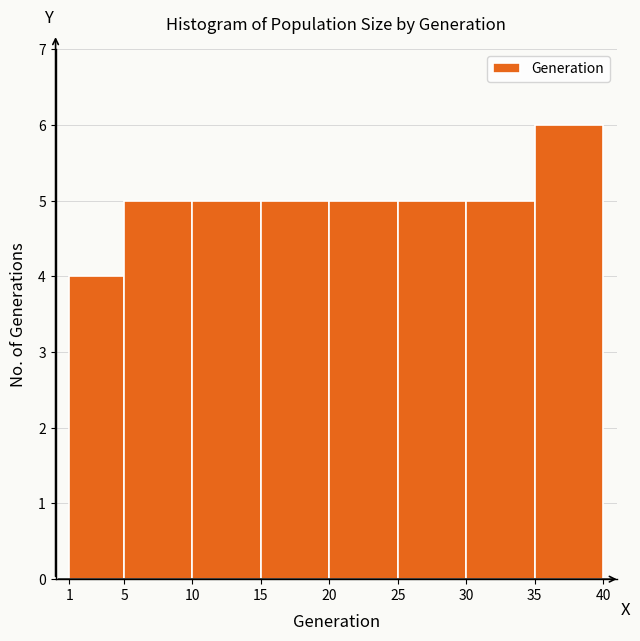

Reading left to right, list every bar in this chart as the range it spans on the x-axis followed by its height. The values are not printed on the chart, so give them approximately, as read against the axis.

1 to 5: 4
5 to 10: 5
10 to 15: 5
15 to 20: 5
20 to 25: 5
25 to 30: 5
30 to 35: 5
35 to 40: 6